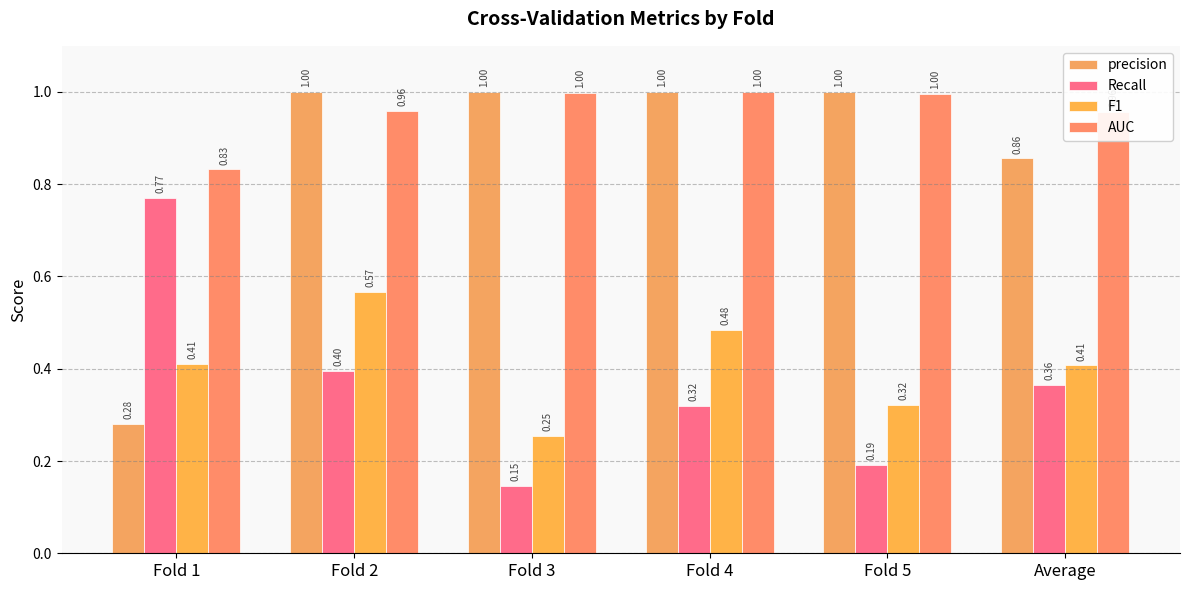

How many bars are there in each group?

4